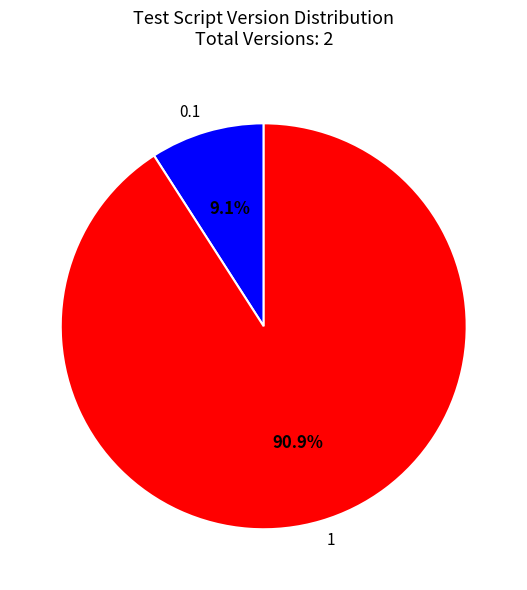

To the nearest percent, what portion does 0.1 represent?

9%